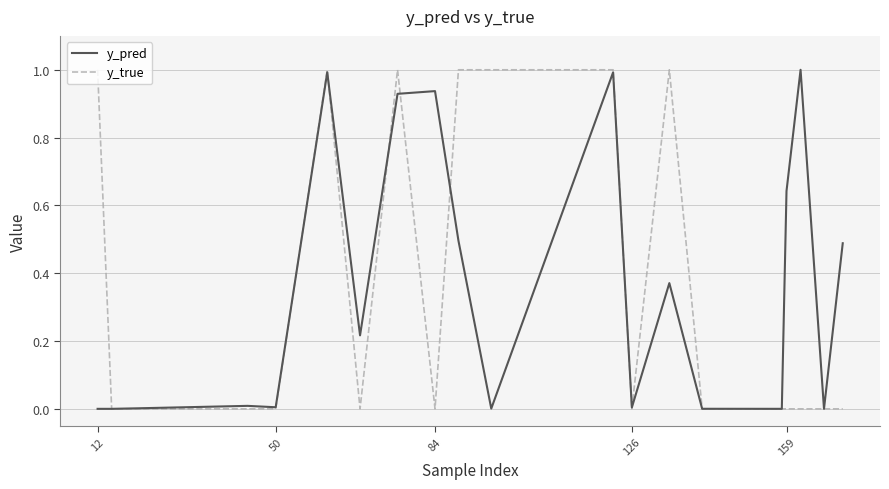

What is the maximum value shown in the chart?

1.0